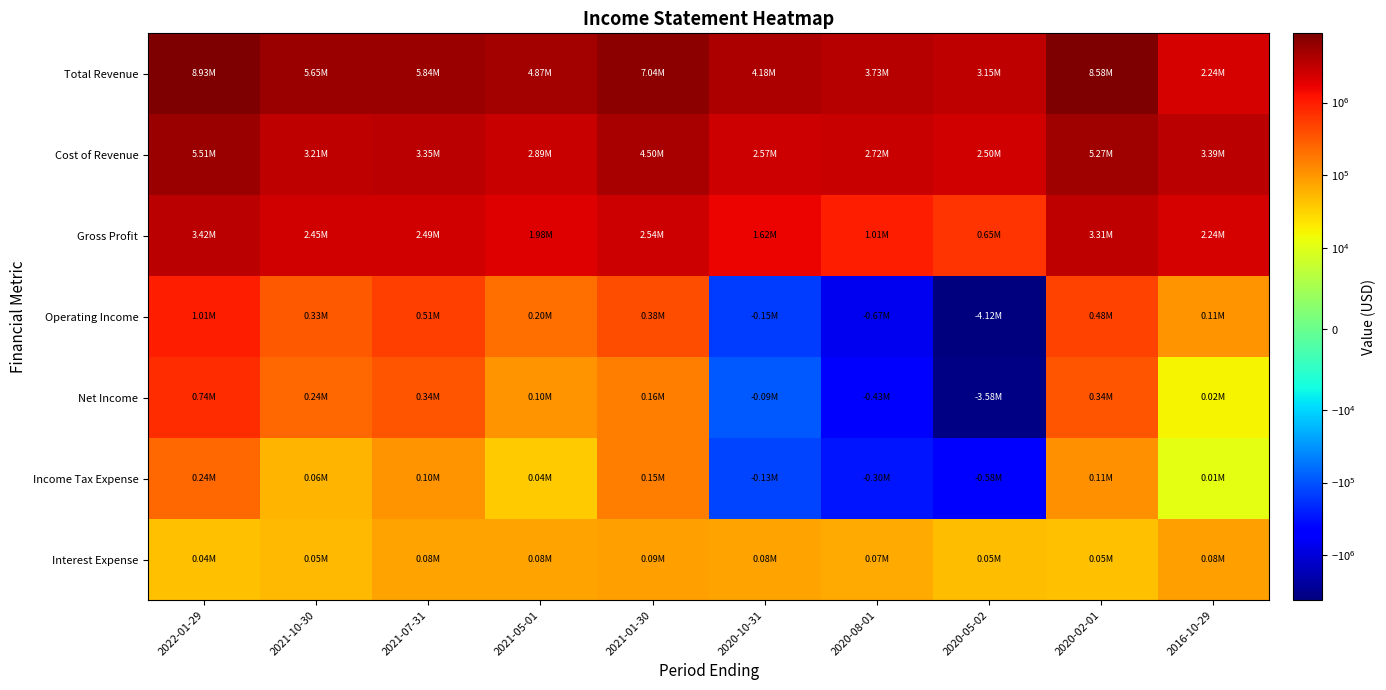

At 2021-10-30, list the series in order from largest to smallest.

Total Revenue, Cost of Revenue, Gross Profit, Operating Income, Net Income, Income Tax Expense, Interest Expense